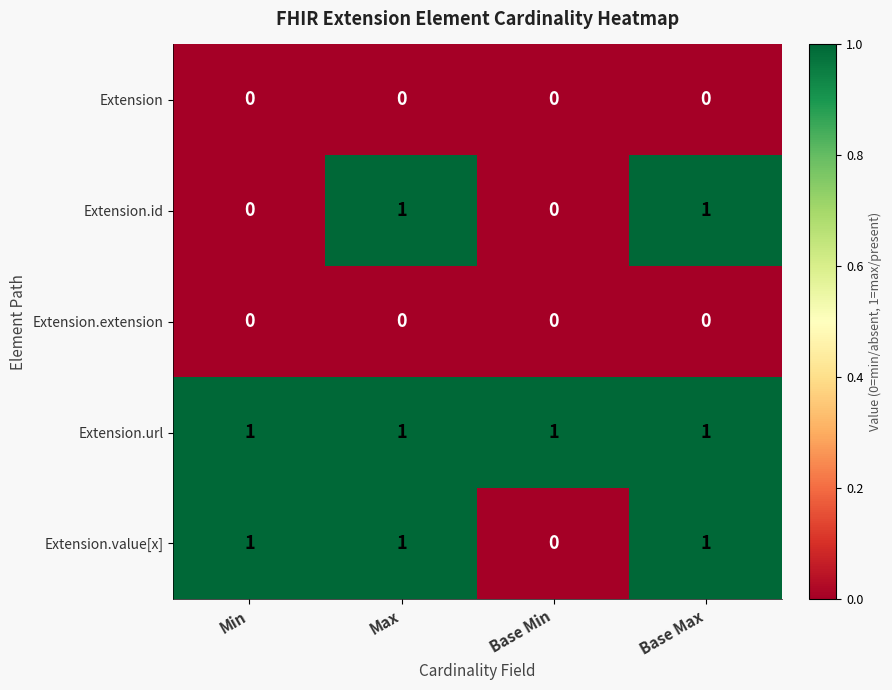

True or false: Extension.value[x] has a value of 2 at Base Max.

False